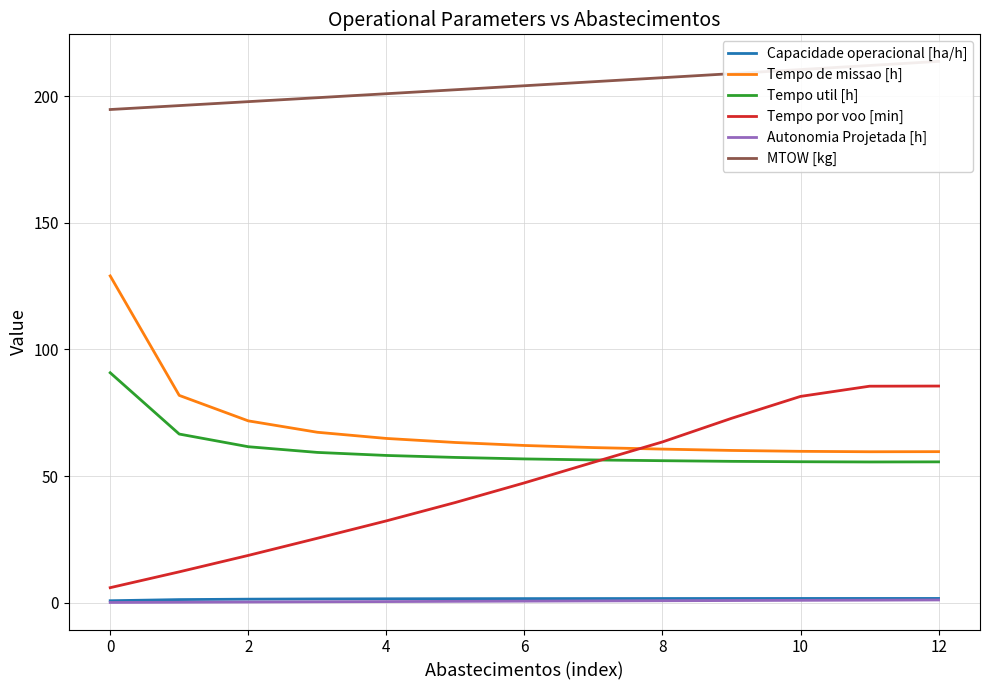

What are all the series names shown in the legend?

Capacidade operacional [ha/h], Tempo de missao [h], Tempo util [h], Tempo por voo [min], Autonomia Projetada [h], MTOW [kg]